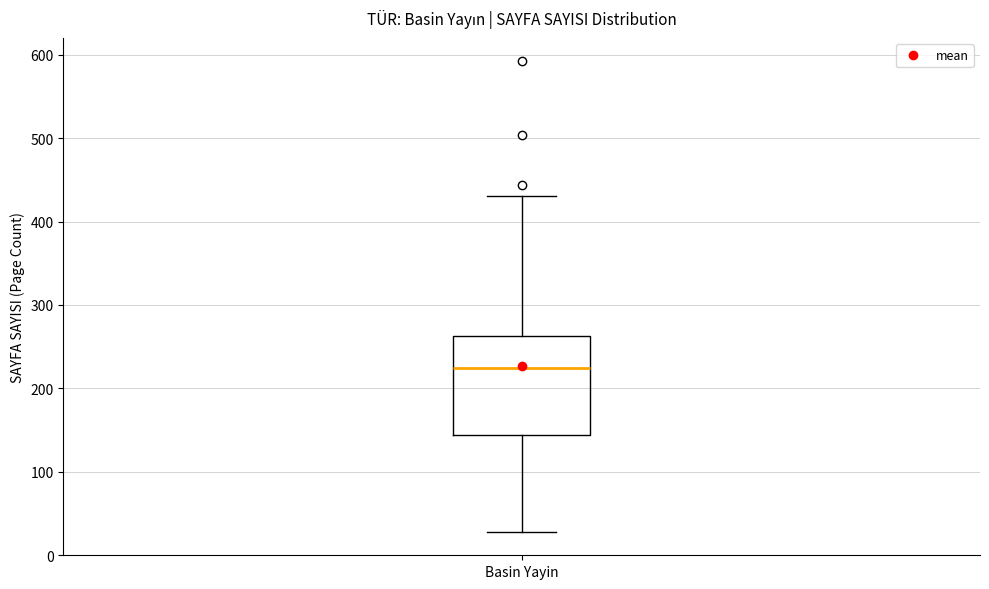

Transcribe this box plot: give where the median line is, the range the box spans, and where the two whiskers end, as read against the y-axis. The values are not printed on the chart, so give them approximately, as read against the axis.

median 220, box 140 to 260, whiskers 30 to 430